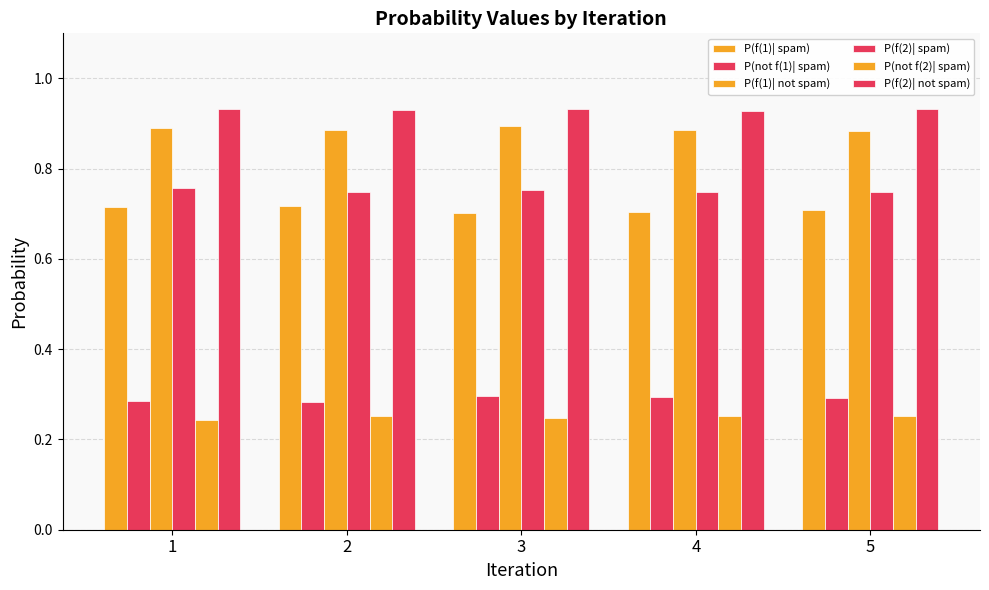

What is the total value across all series at 4?

3.8